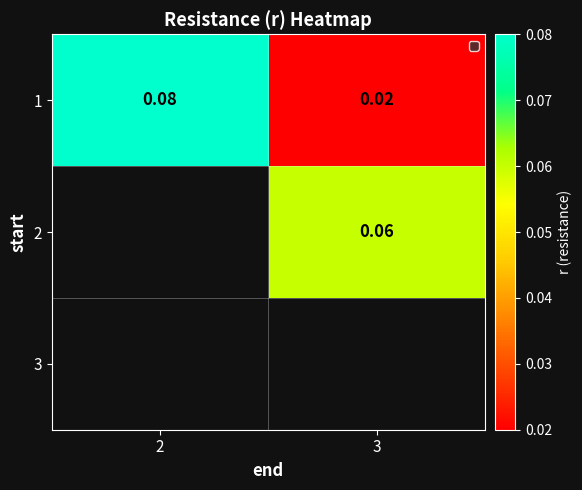

Is the value of 1 at 3 greater than the value of 2 at 3?

No